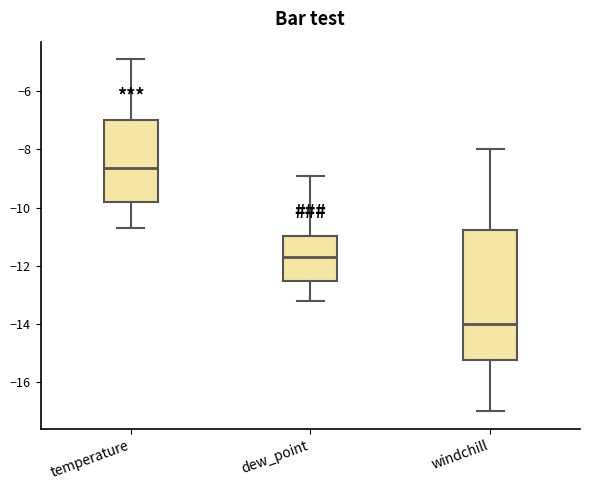

Where does the lower whisker of the box for temperature end on the y-axis? The values are not printed on the chart, so give them approximately, as read against the axis.

-10.6